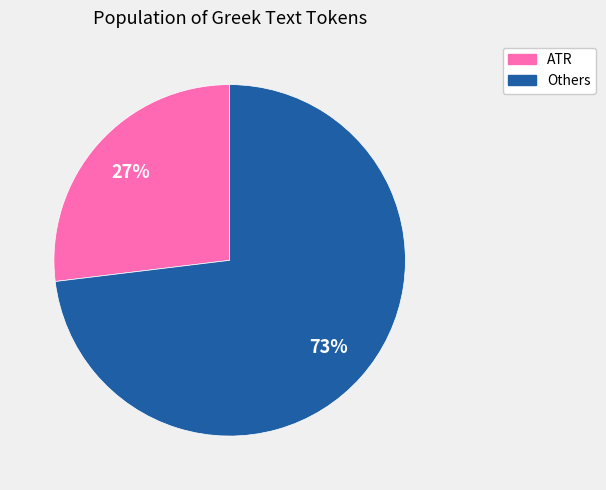

Does any single category account for the majority?

Yes